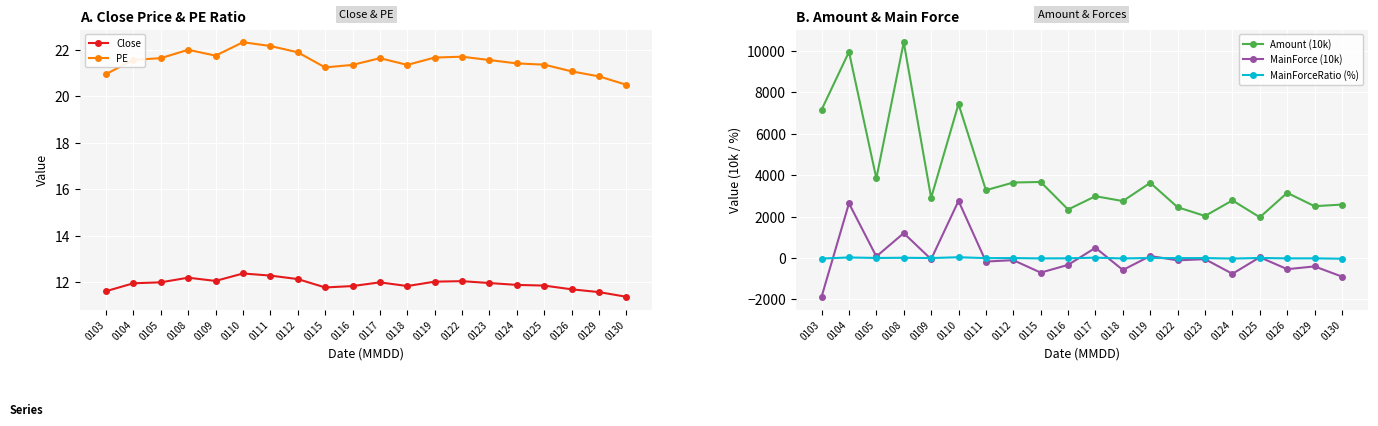

What is the sum of the MainForce (10k) values at 0123 and 0110?

2701.3